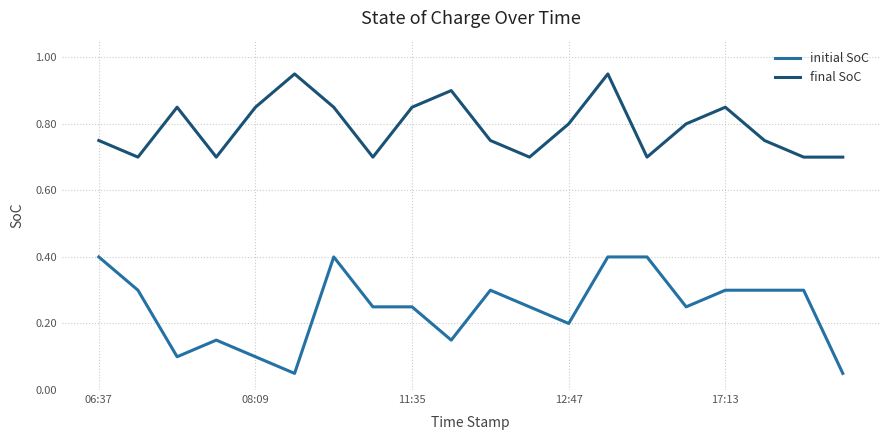

Count the number of categories in the chart.

20